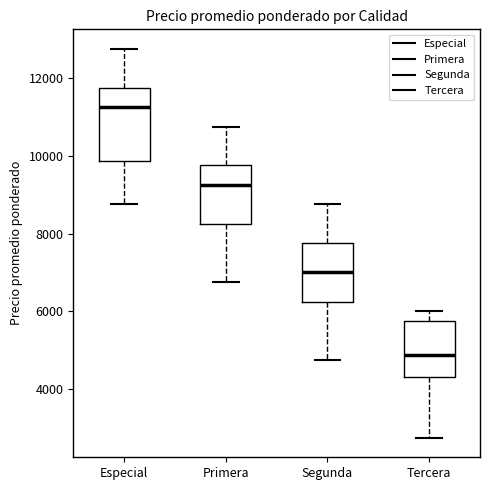

Where is the upper edge of the box for Tercera on the y-axis? The values are not printed on the chart, so give them approximately, as read against the axis.

5800